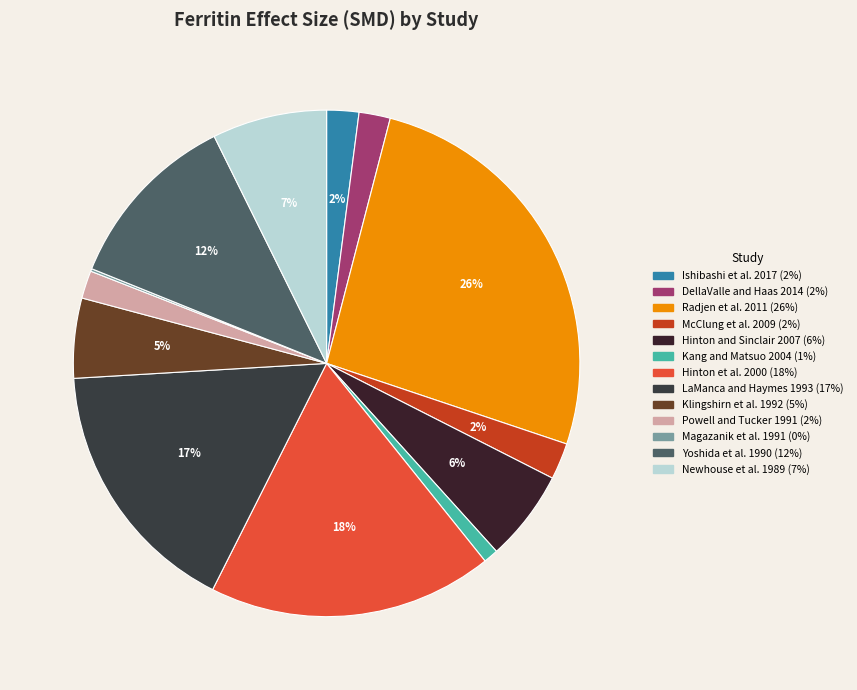

To the nearest percent, what is the difference between the largest and smallest slice percentages?

26%